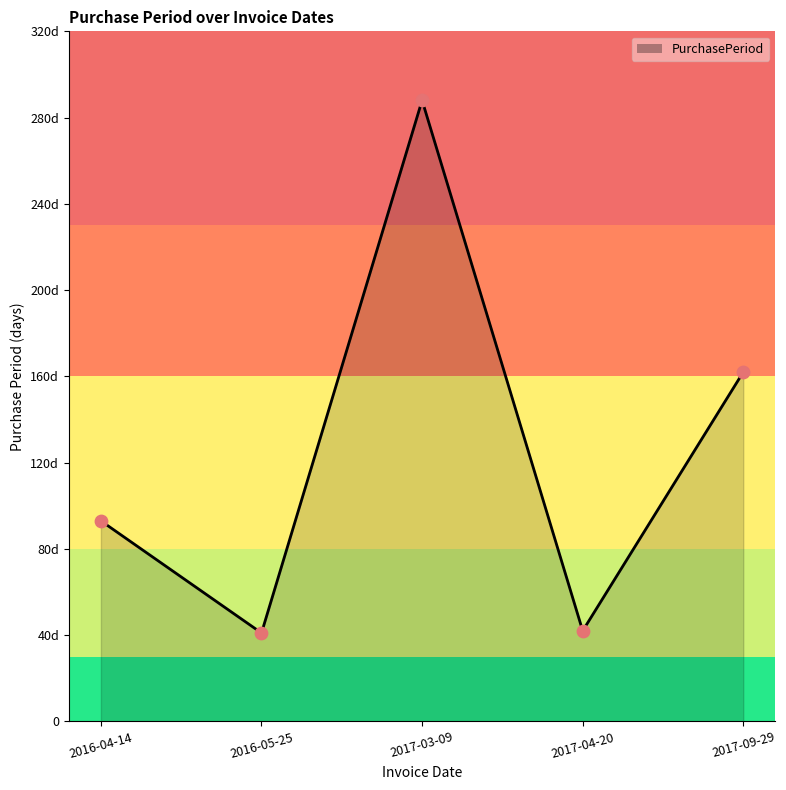

Which has a higher value, 2016-05-25 or 2017-09-29?

2017-09-29